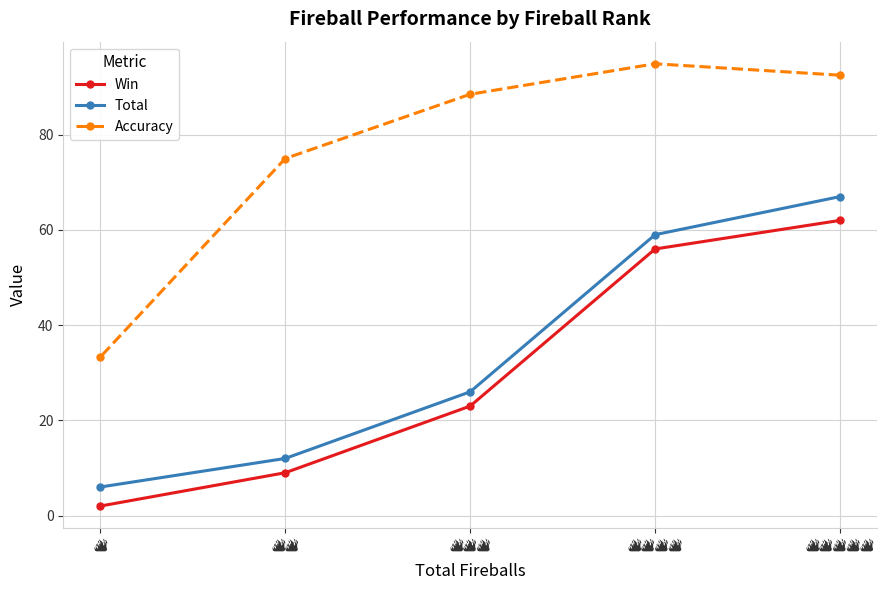

What is the value of the Accuracy point at the 3rd from the left?

88.5